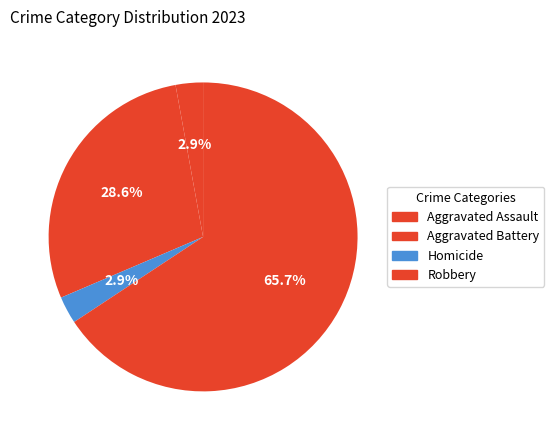

Count the number of slices in the pie.

4